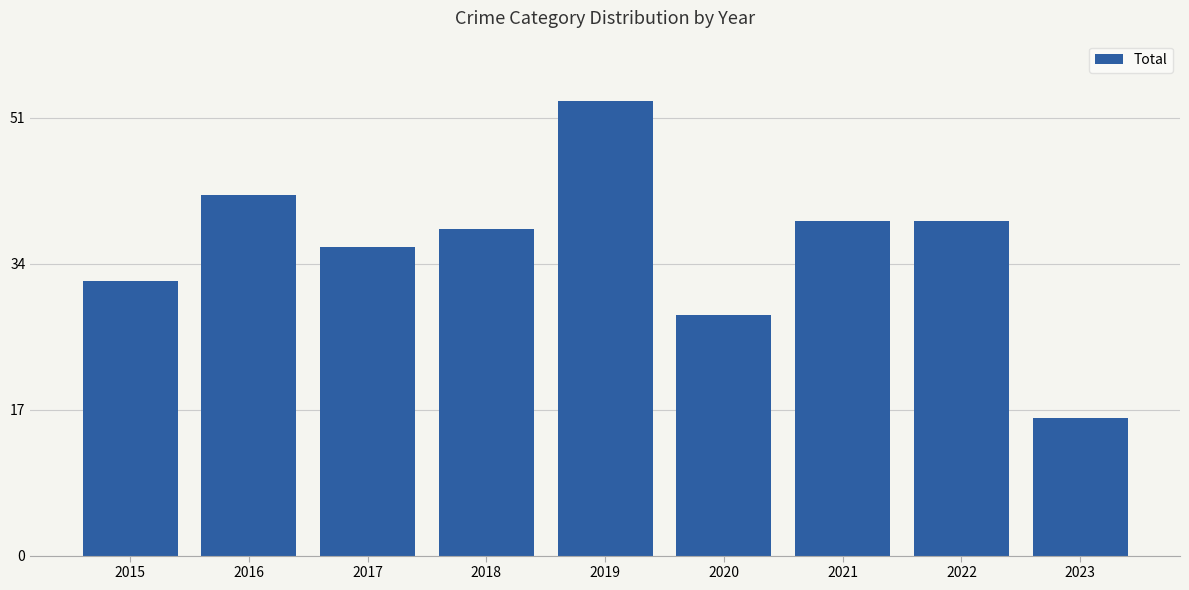

What is the approximate value at 2019?

53